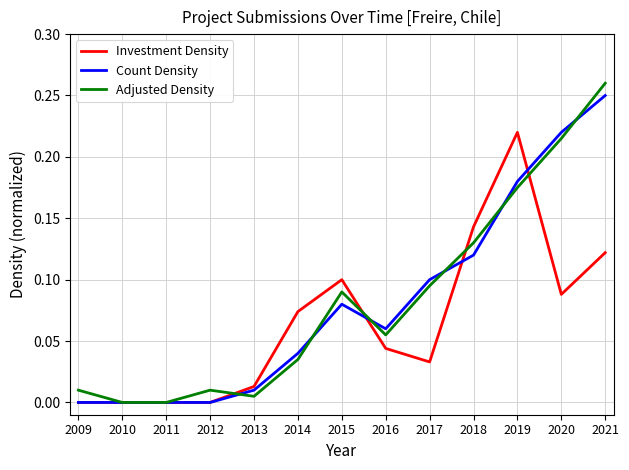

How many lines are shown in the chart?

3